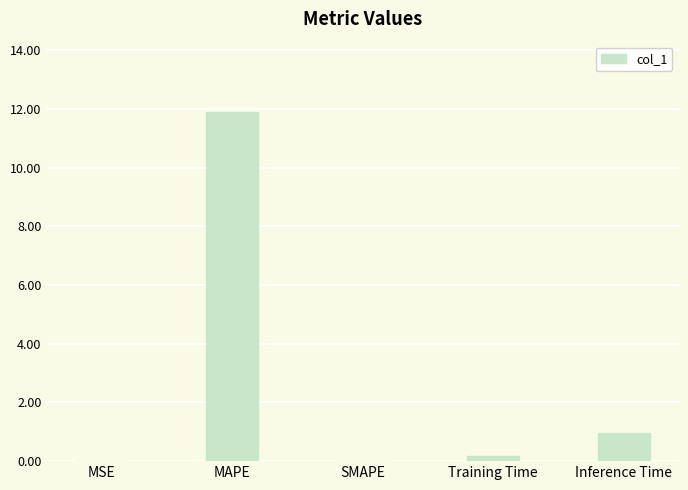

What is the average value?

2.6